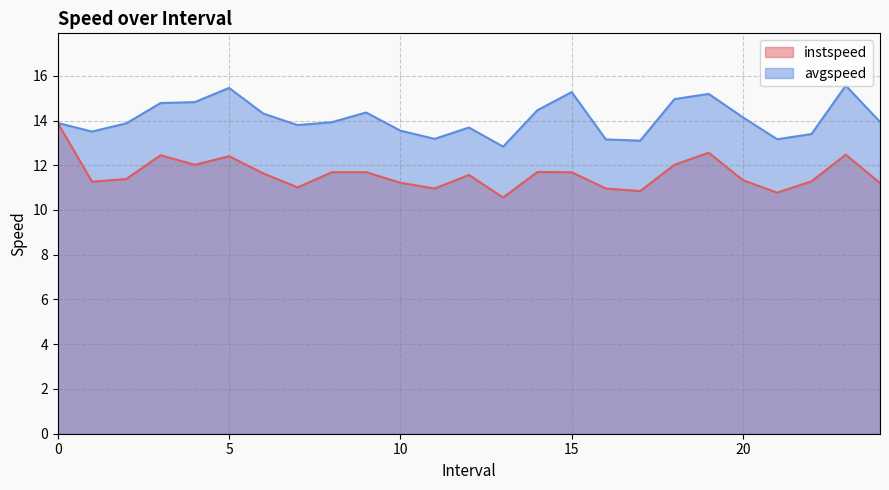

Between 12.0 and 20.0, which series saw the biggest shift?

avgspeed